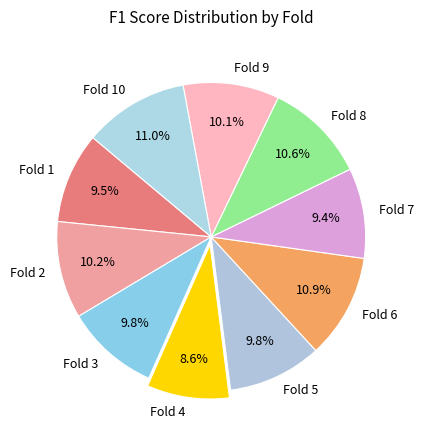

Which has a higher value, Fold 8 or Fold 9?

Fold 8